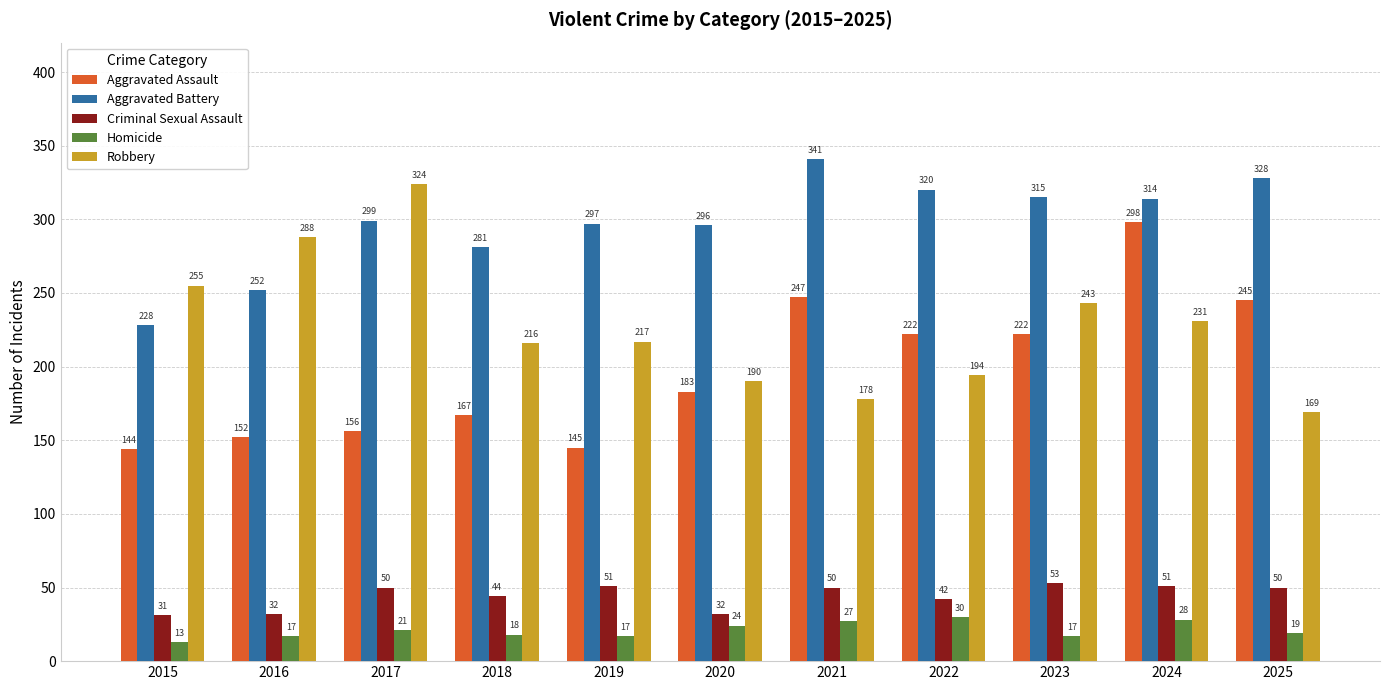

Is the value of Homicide at 2020 greater than the value of Criminal Sexual Assault at 2016?

No